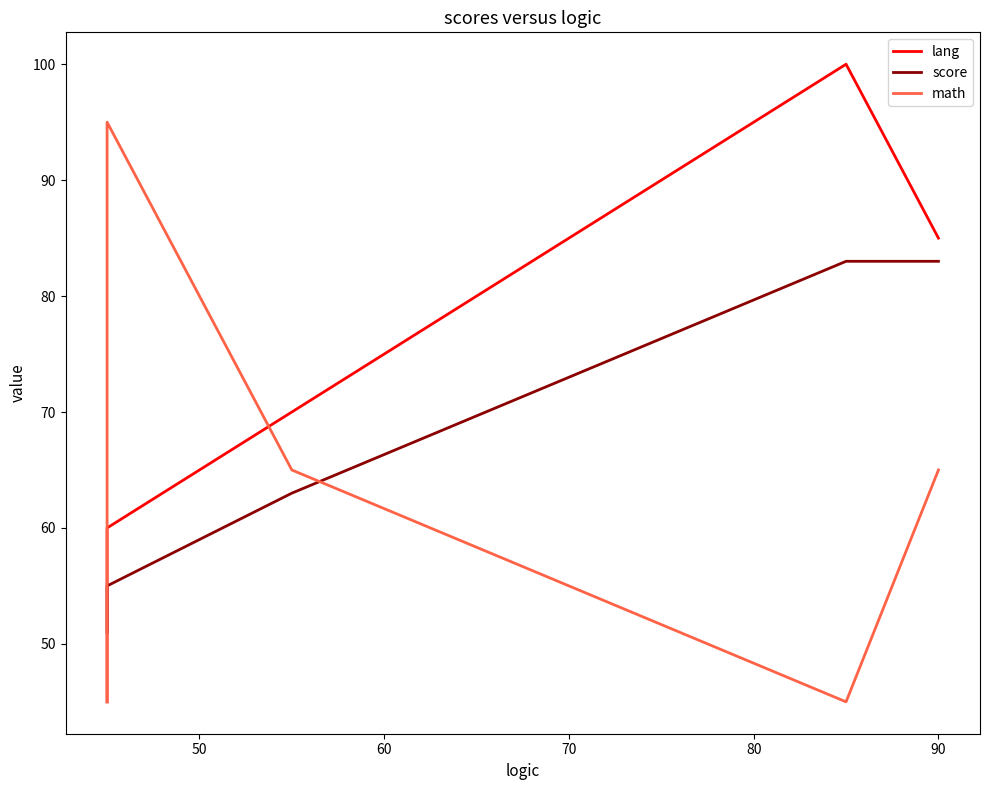

How many data points in math are above 65?

1